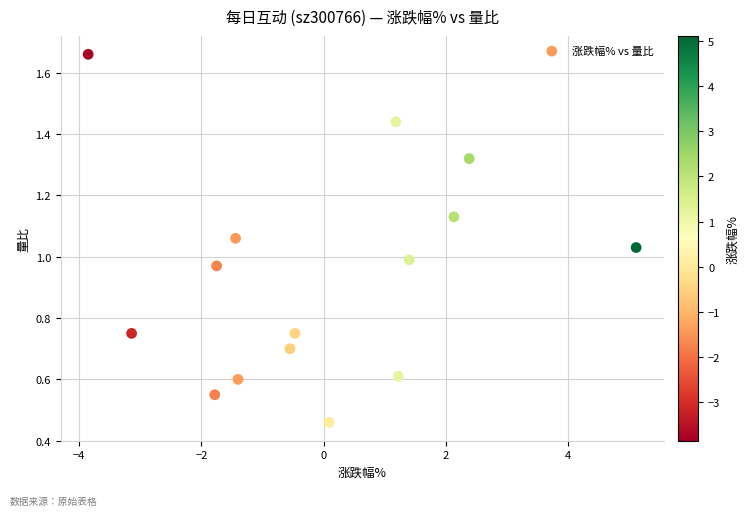

What is the range of Y values (max minus min)?

1.2